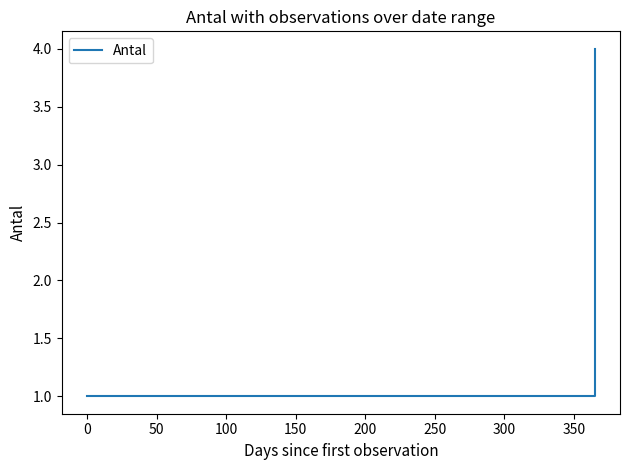

Which has a higher value, 50 or 0?

50